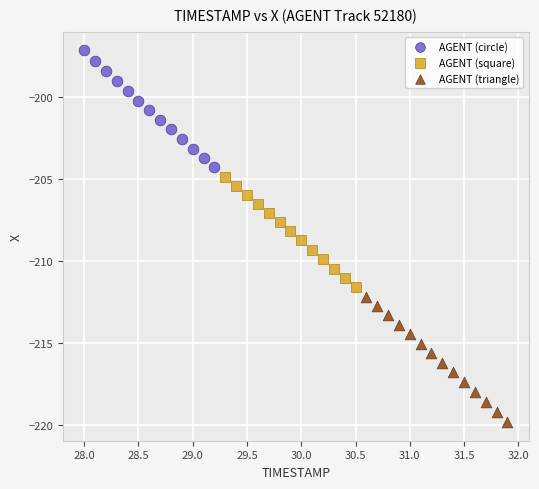

Which series reaches the minimum Y coordinate?

AGENT (triangle)